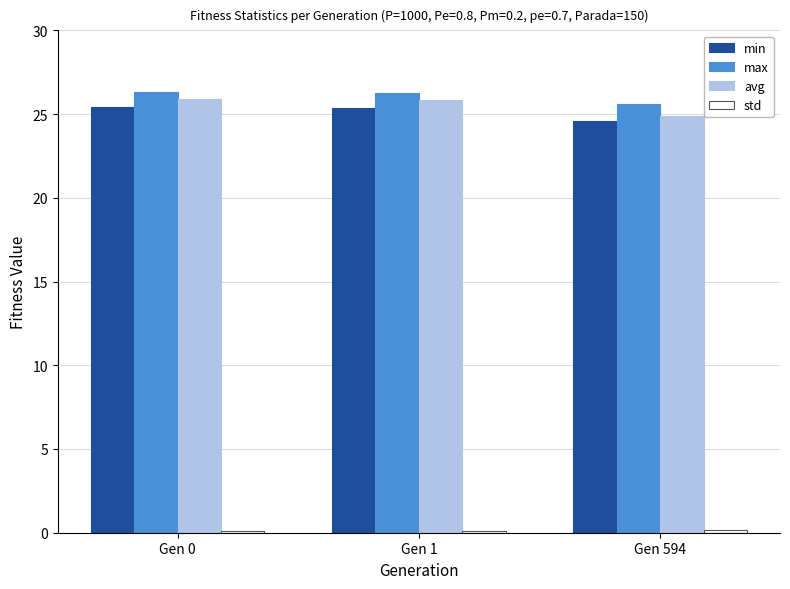

True or false: max has a value of 8.0 at Gen 594.

False